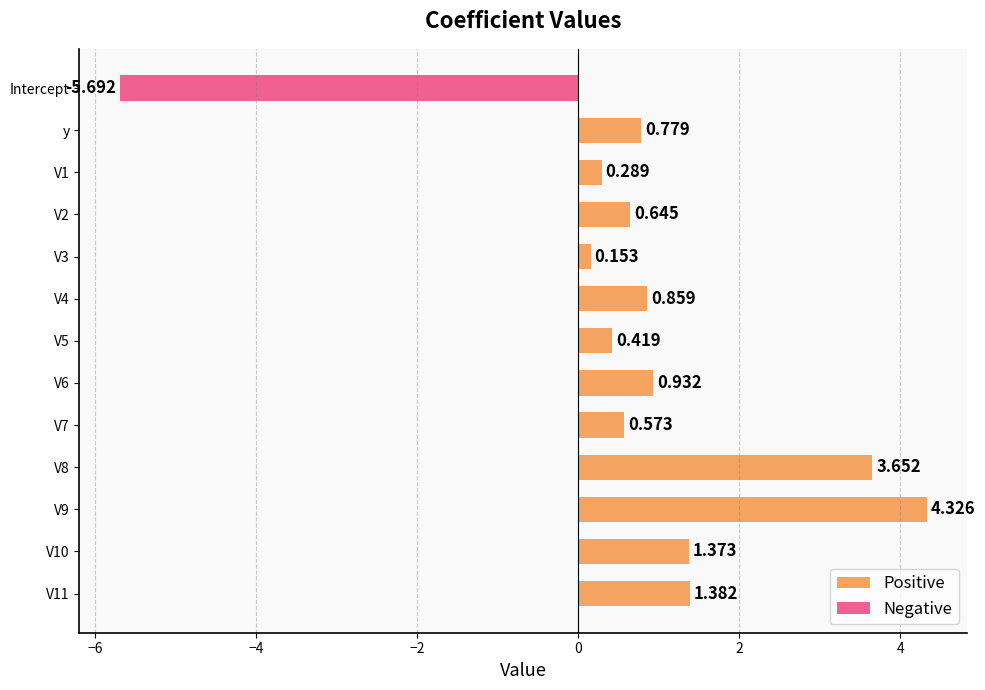

What are all the series names shown in the legend?

Positive, Negative